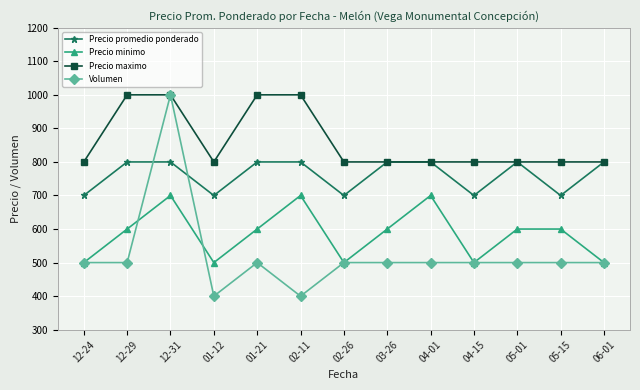

True or false: Volumen has more than 0 points higher than both neighbors.

True